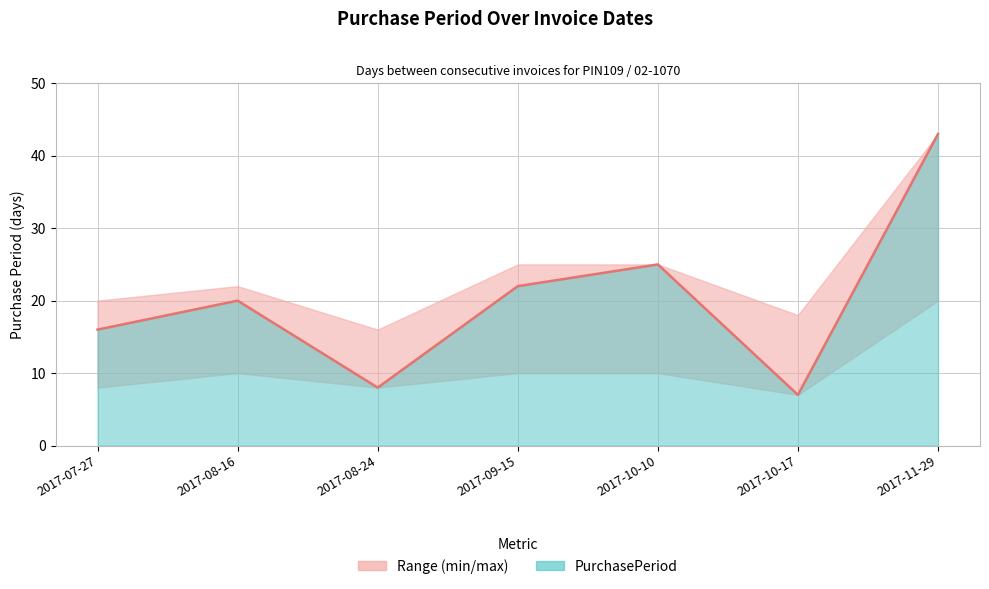

Which label corresponds to the largest value in the chart?

2017-11-29